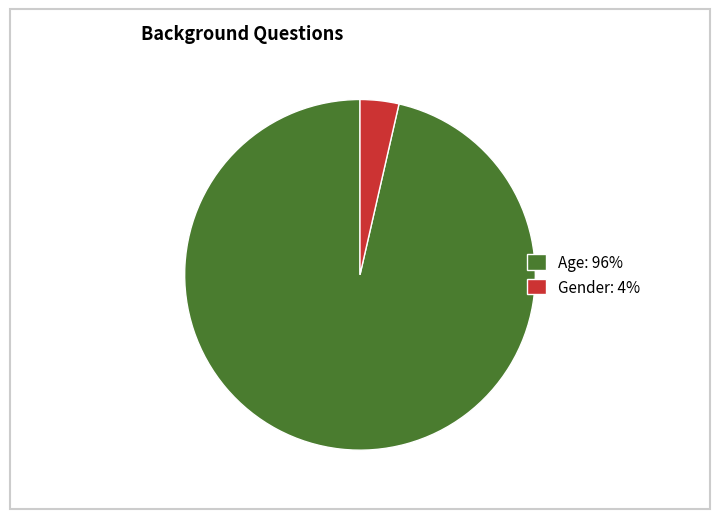

How many slices are in this pie chart?

2